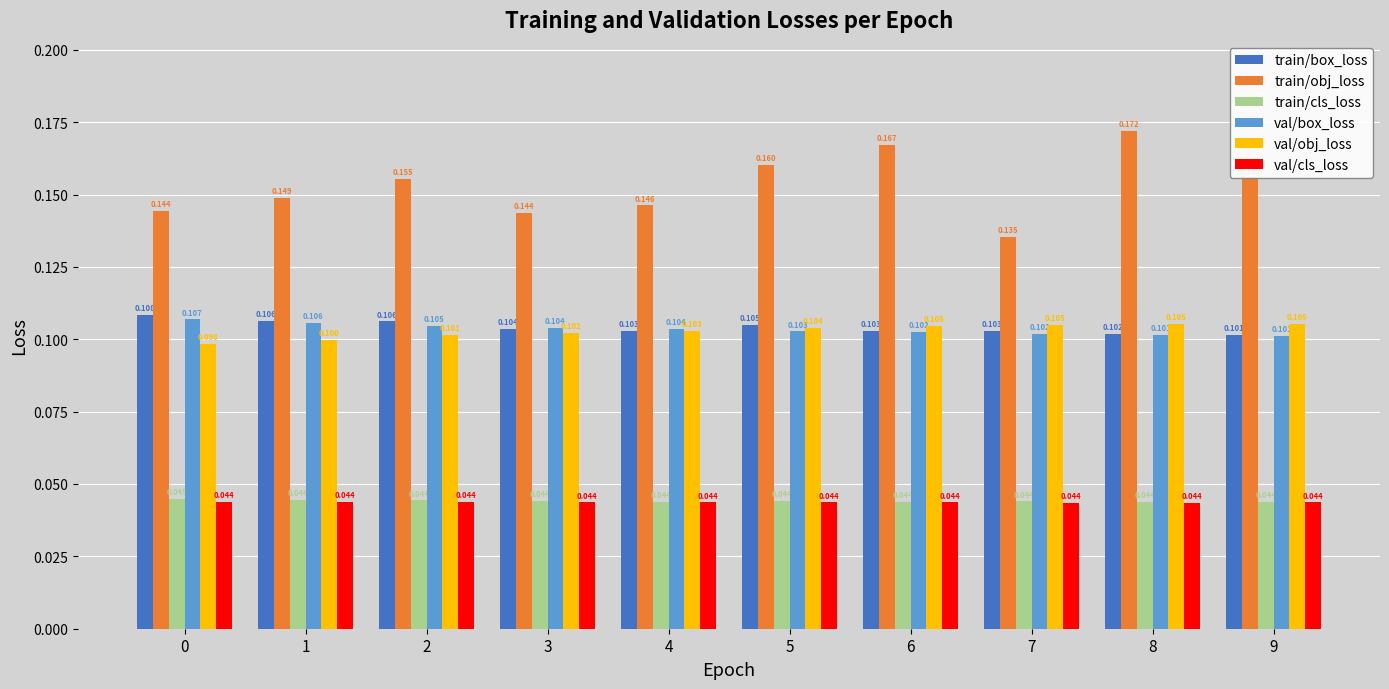

At how many categories does at least one series exceed 0?

10